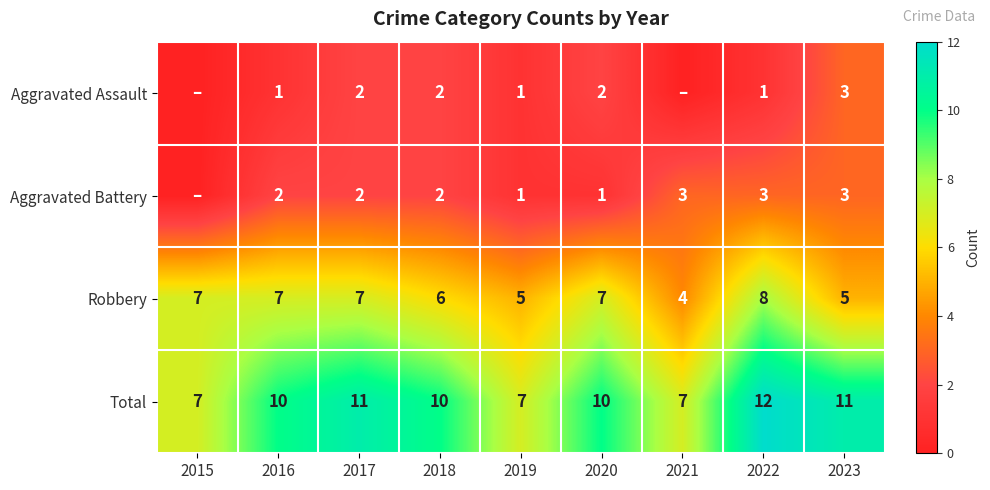

What is the sum of all Robbery values?

56